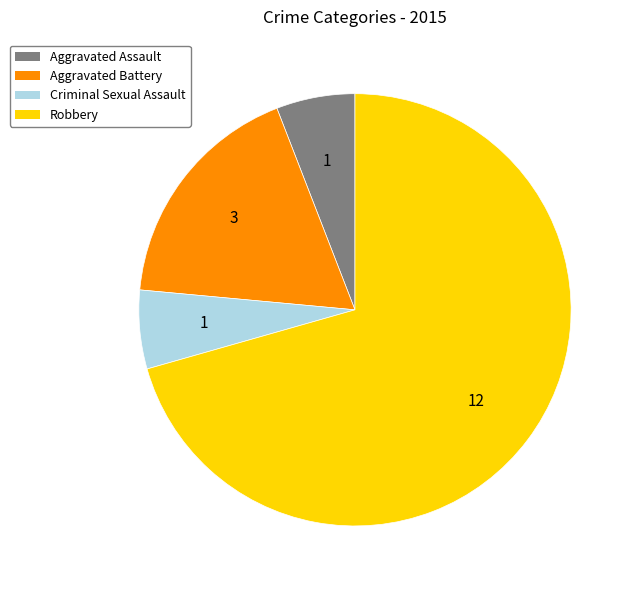

Is the sum of Robbery and Aggravated Assault greater than half?

Yes